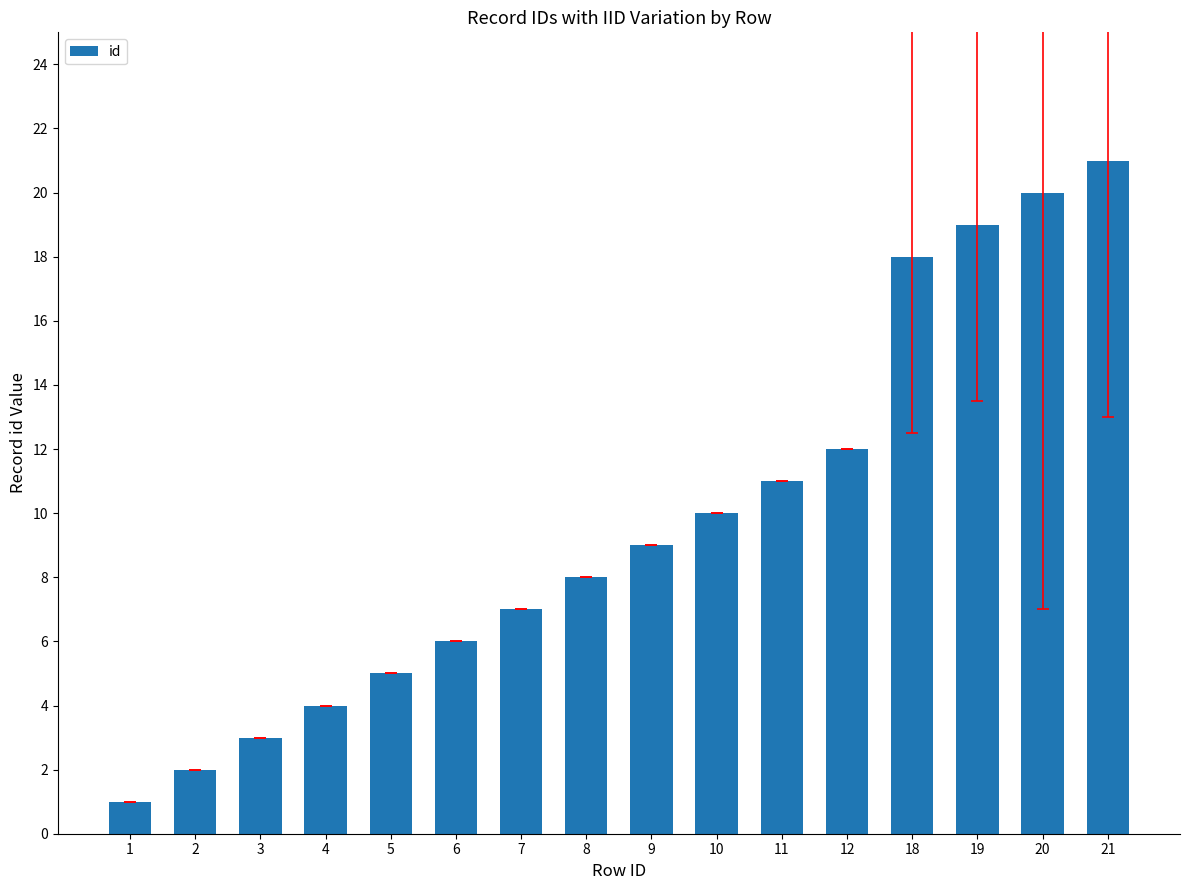

What is the ratio of the value at 3 to the value at 9?

0.3